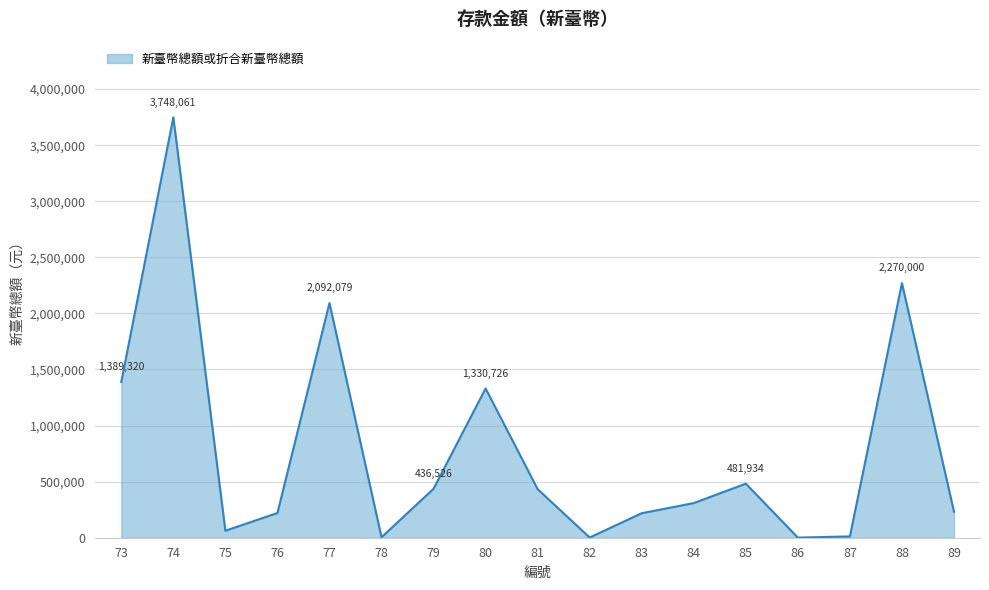

What is the smallest value displayed?

1079